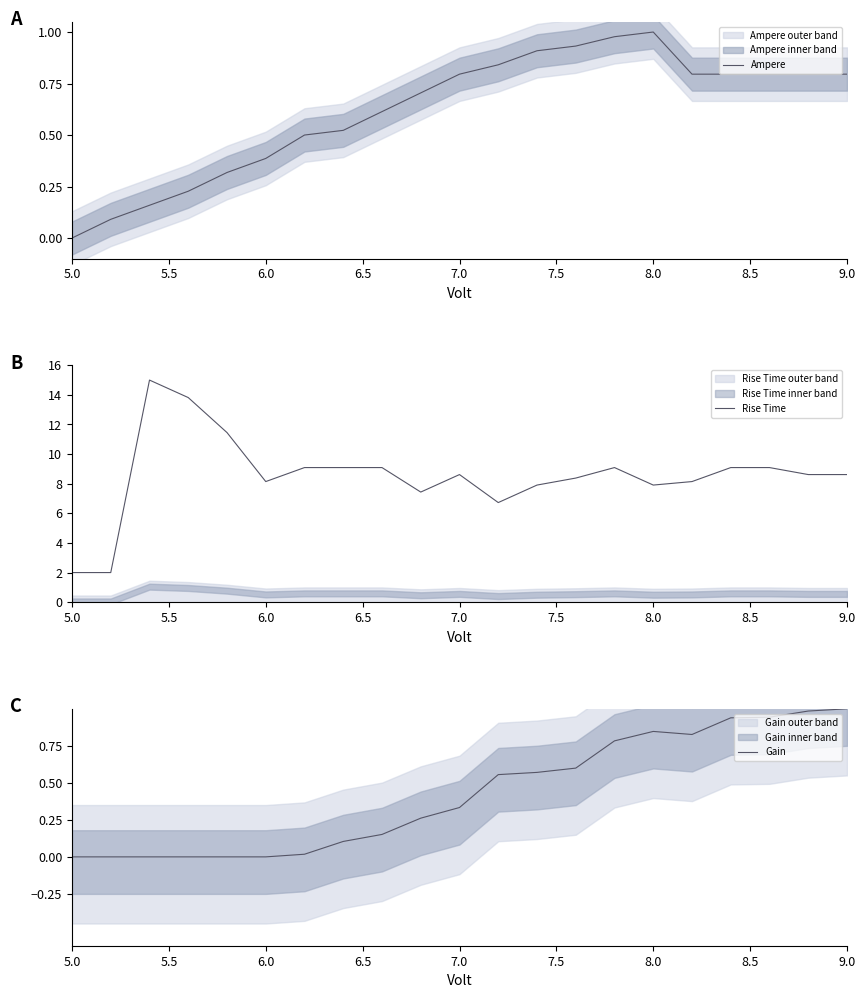

True or false: Gain and Rise Time intersect in this chart.

False